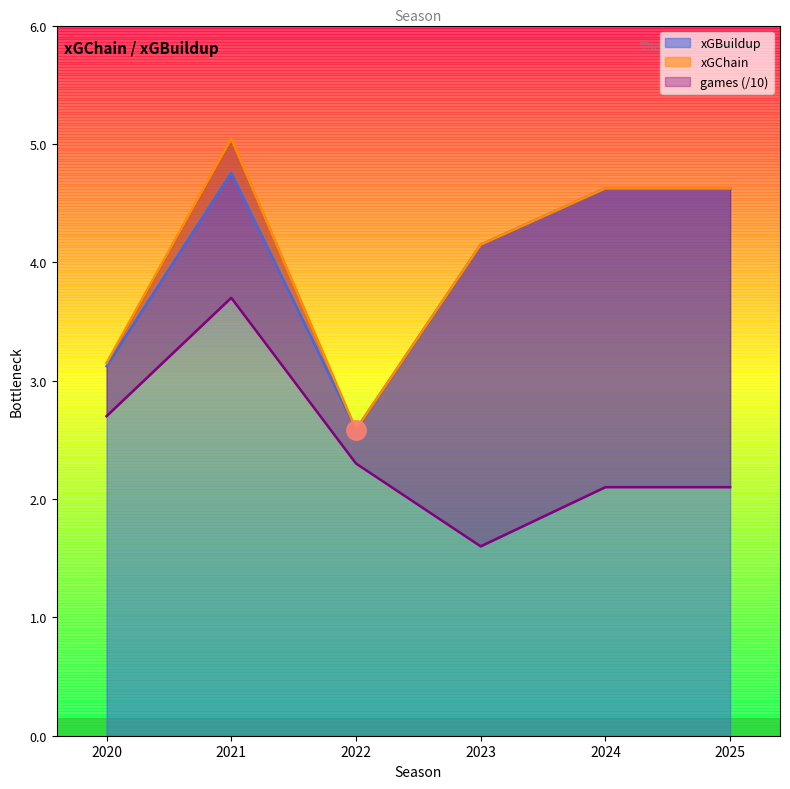

What is the total value across all series at 2024?

11.3